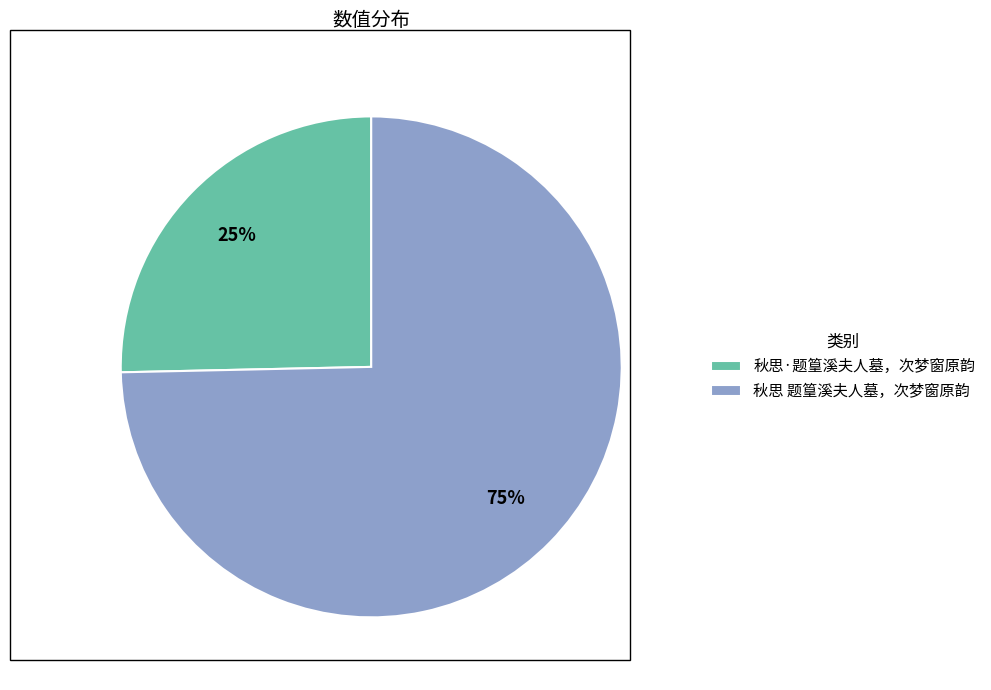

The 秋思 题篁溪夫人墓，次梦窗原韵 slice represents 65% of the pie. True or false?

False